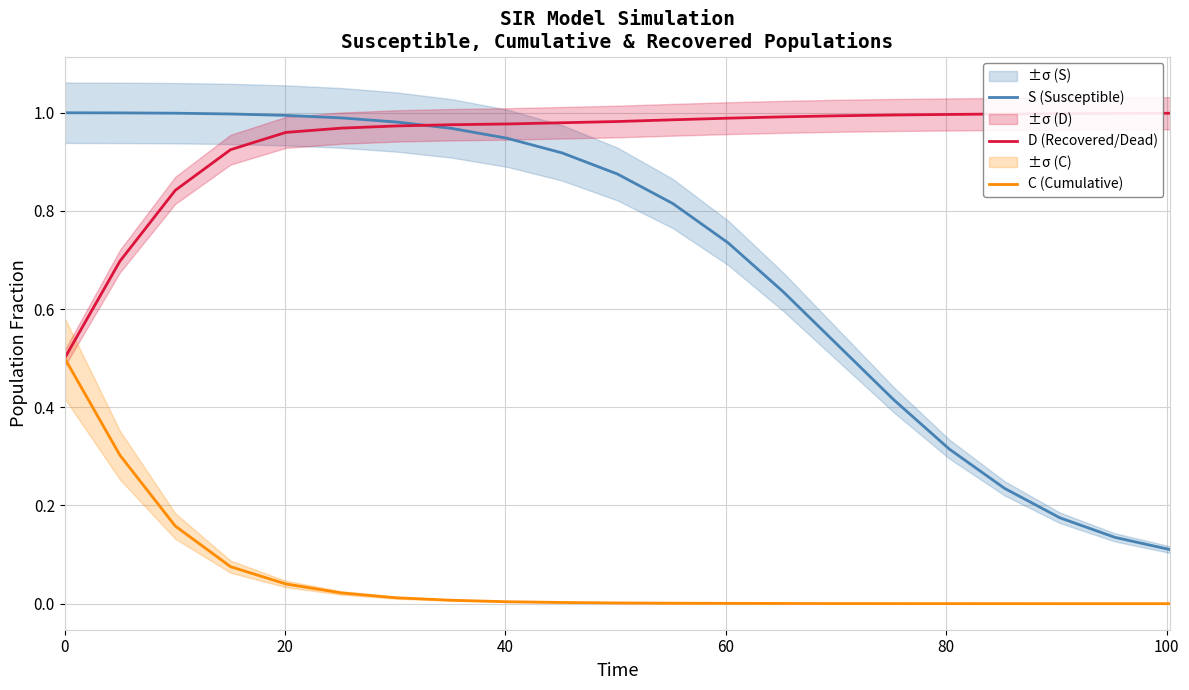

List the series in order of their overall mean, lowest first.

C (Cumulative), S (Susceptible), D (Recovered/Dead)